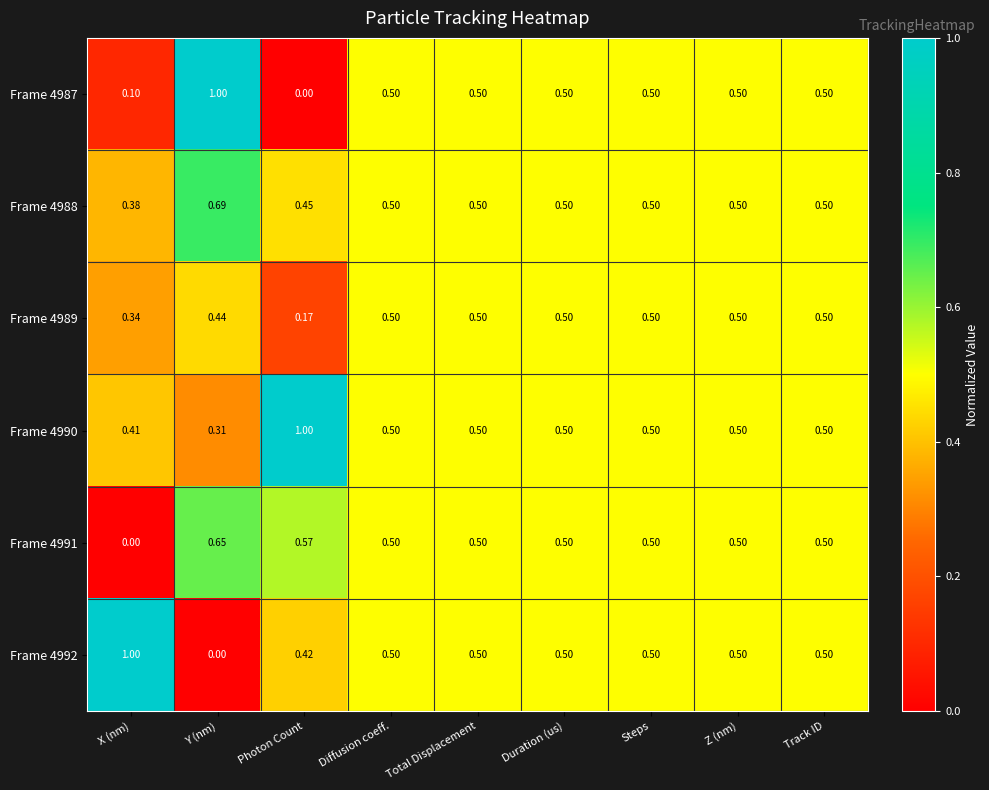

At which label does Frame 4992 reach its minimum?

Y (nm)